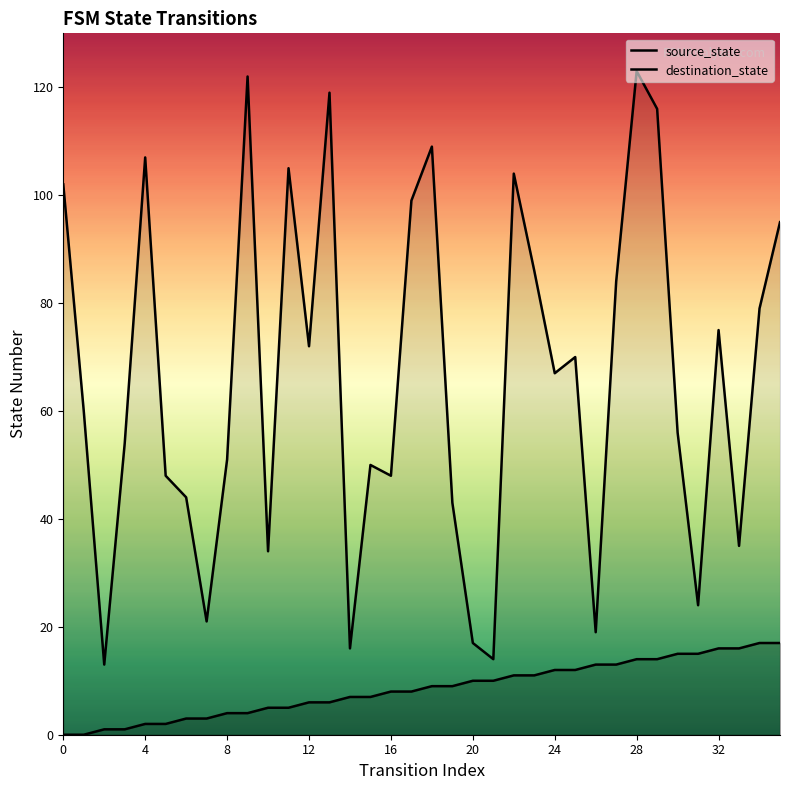

What is the label of the 7th point from the right?

29